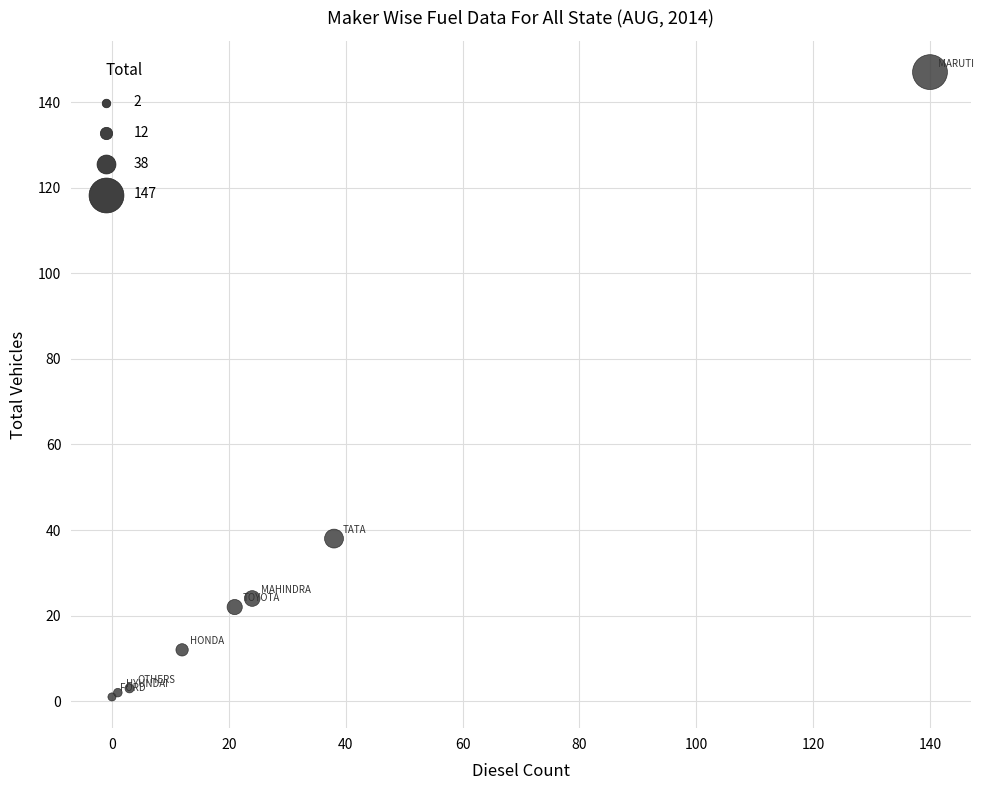

What Y value in the scatter plot is closest to 74?

38